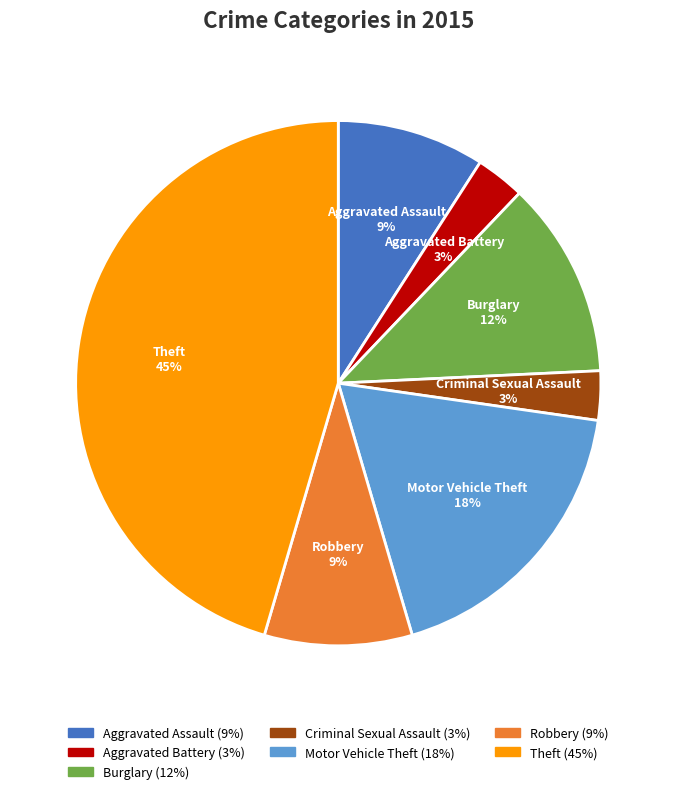

Does any single category account for the majority?

No